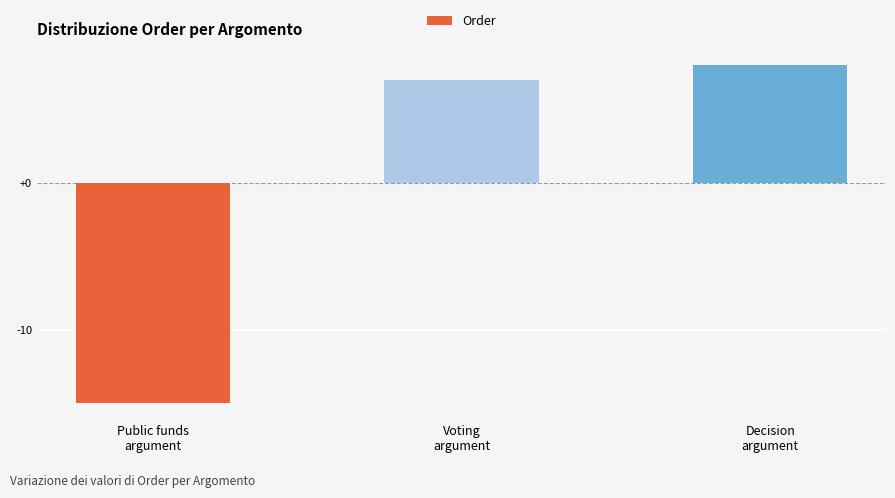

How many distinct data groups are displayed?

1